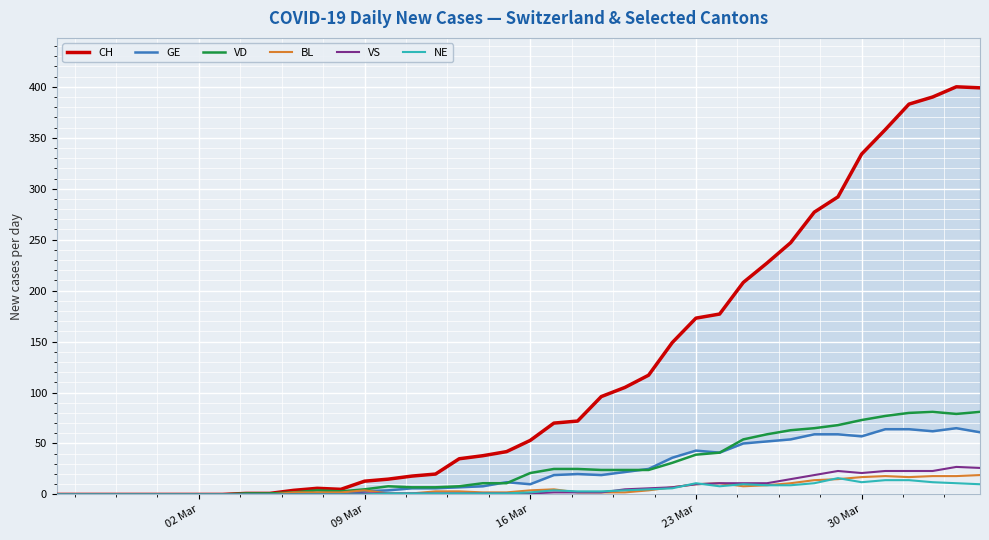

How many values in the CH series are below 53?

20